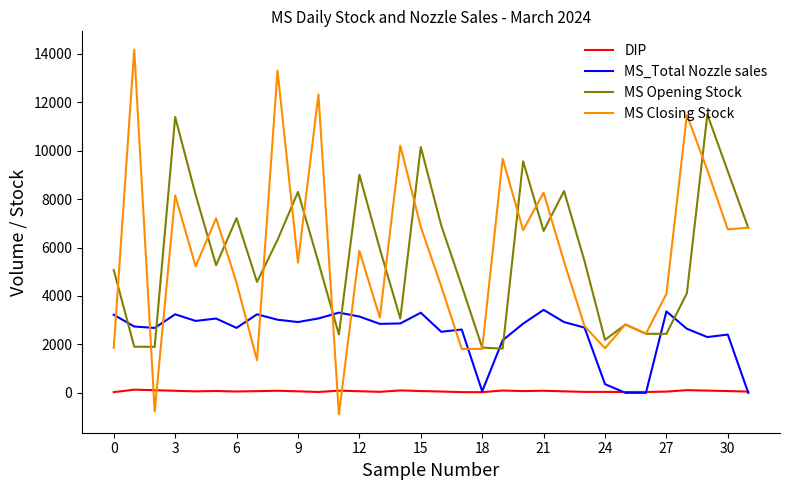

True or false: DIP and MS Opening Stock intersect in this chart.

False